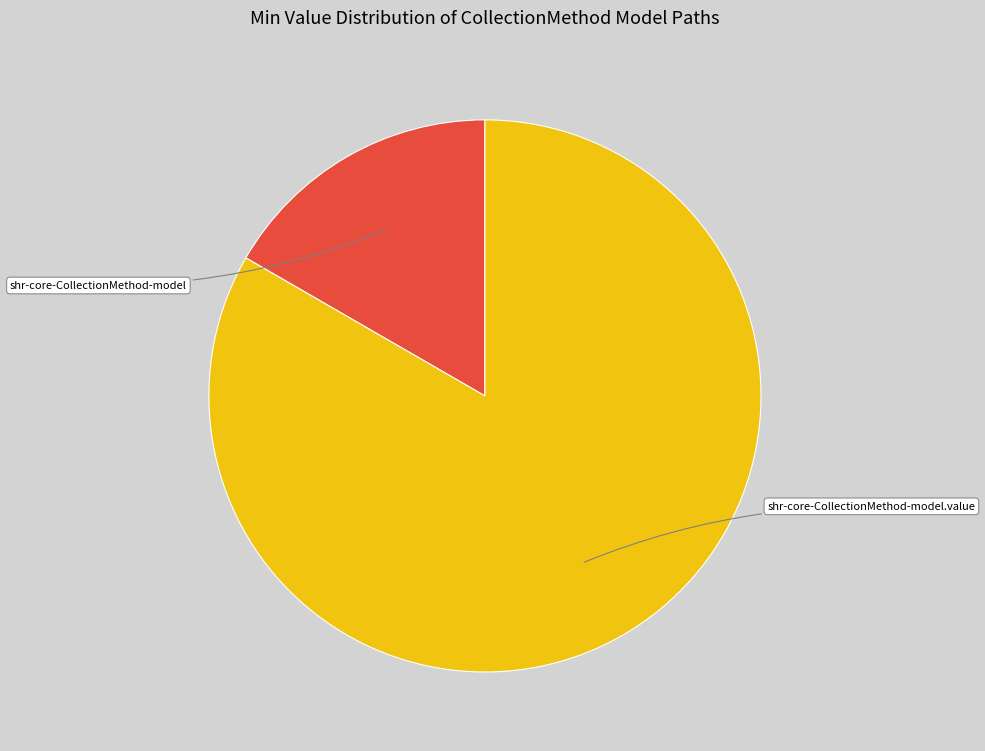

Does any single category account for the majority?

Yes